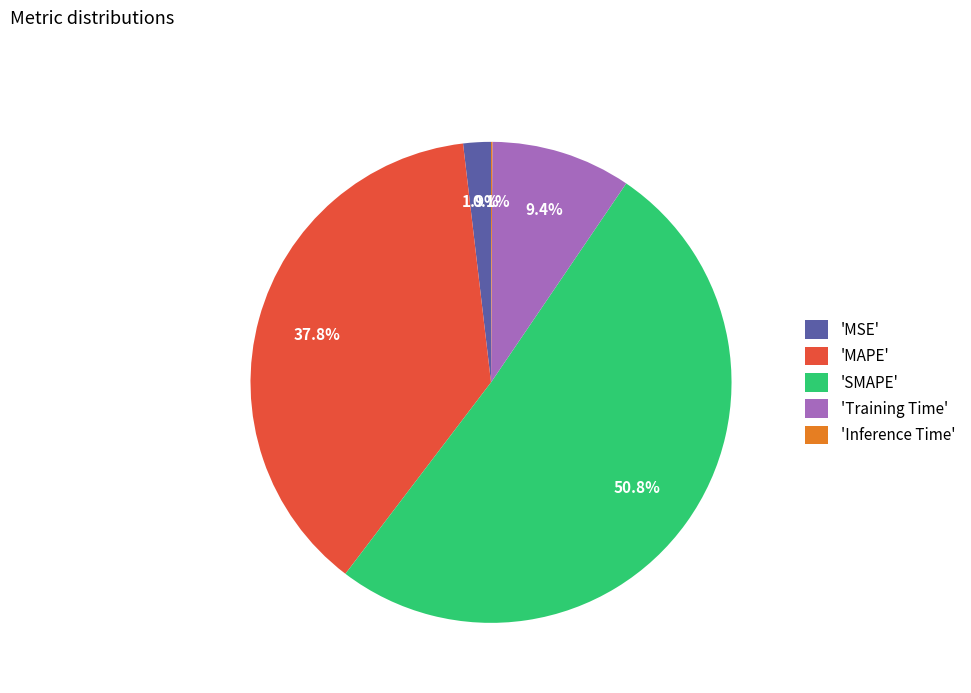

What is the largest slice in the pie chart?

'SMAPE'